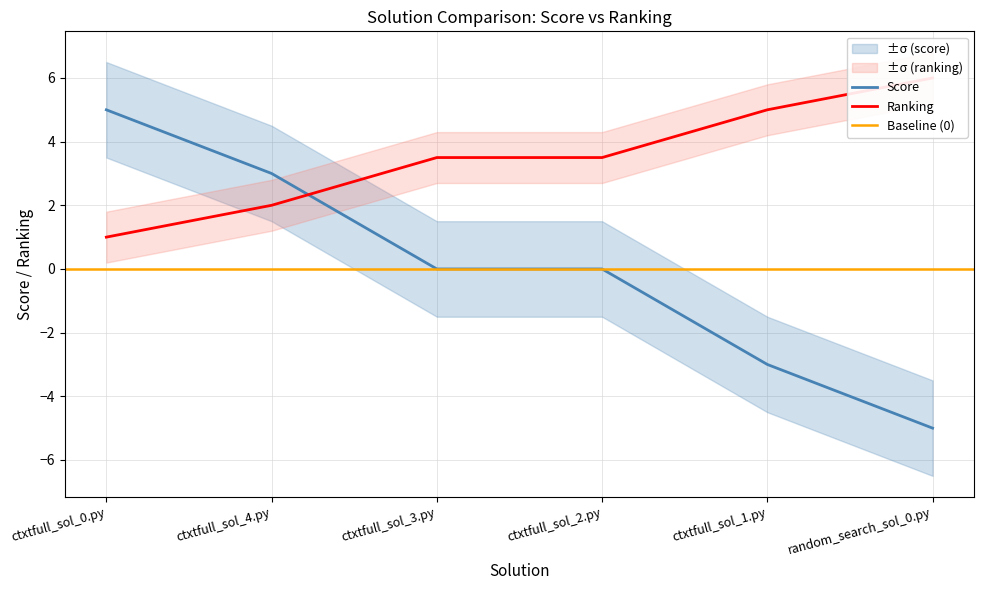

Reading left to right, extract all data points from this chart.

score: 5.0	3.0	0.0	0.0	-3.0	-5.0
ranking: 1.0	2.0	3.5	3.5	5.0	6.0